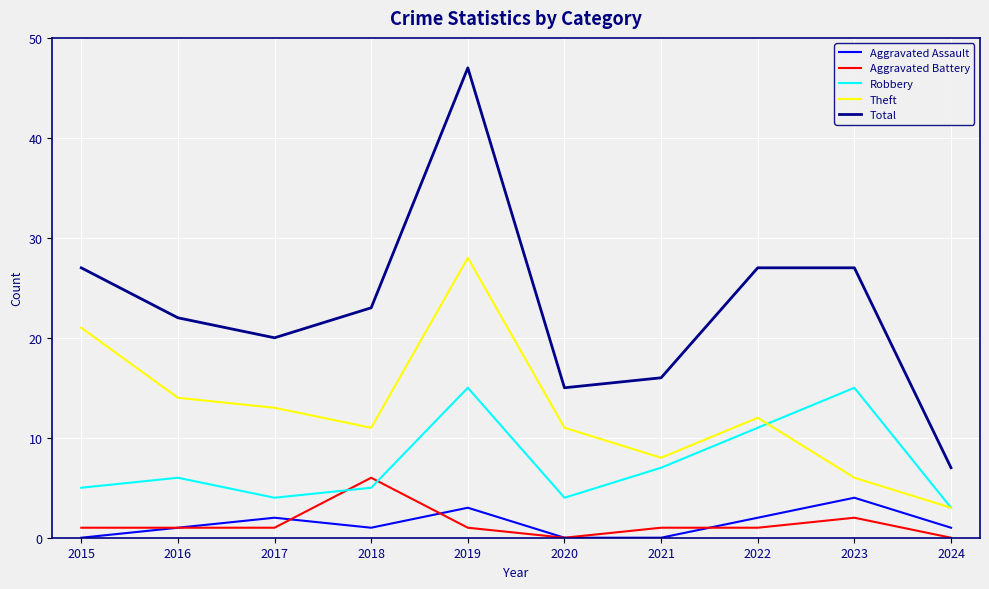

True or false: Aggravated Battery and Total intersect in this chart.

False